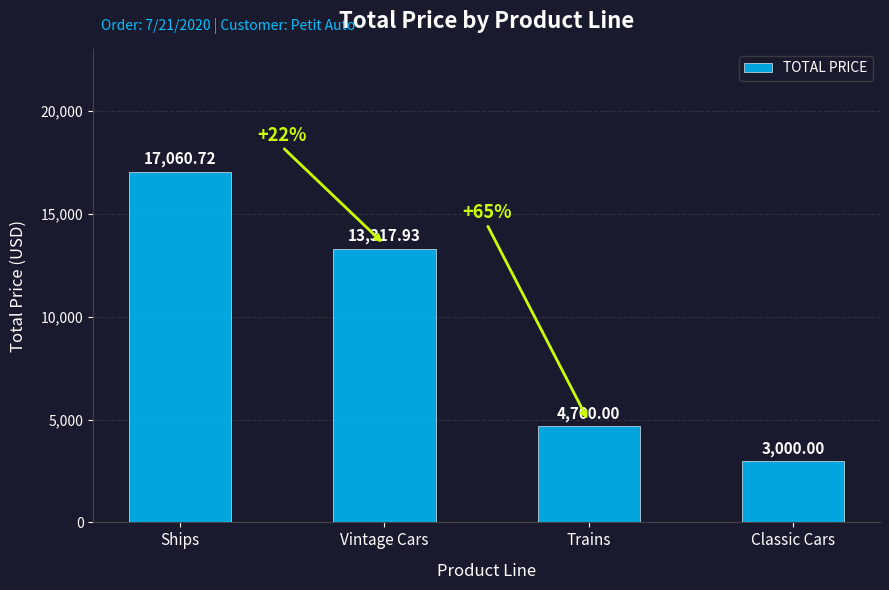

How many data points are above 13317?

2